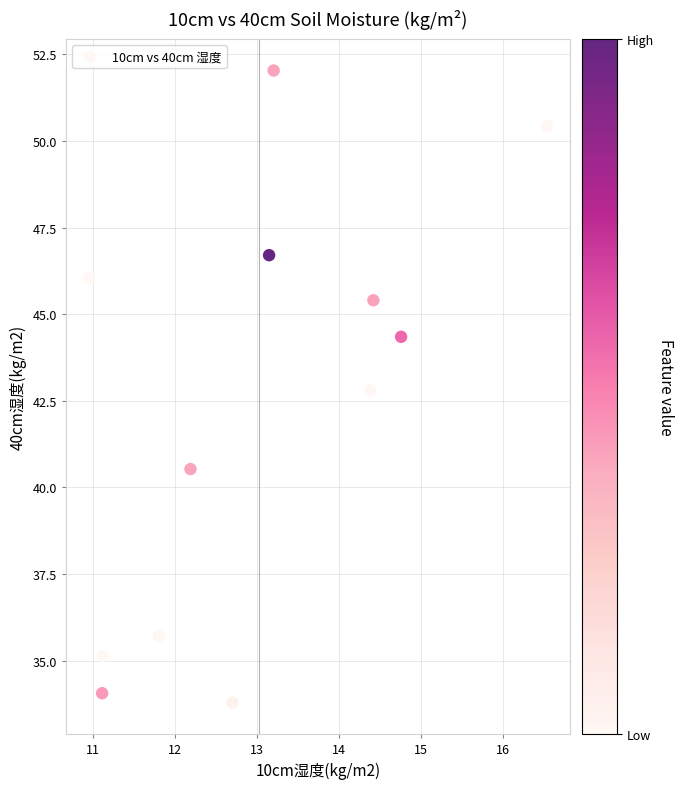

What Y value in the scatter plot is closest to 42?

42.8